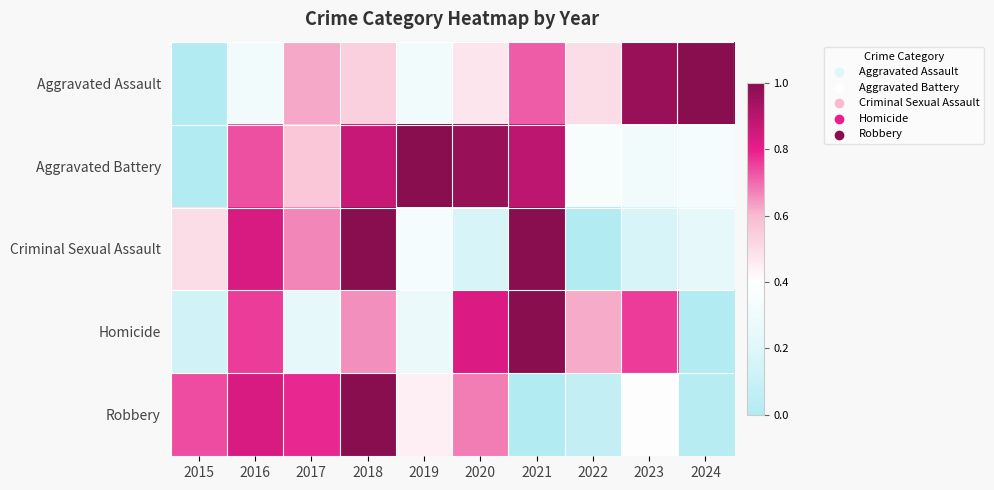

Which series has the widest spread of values?

Robbery